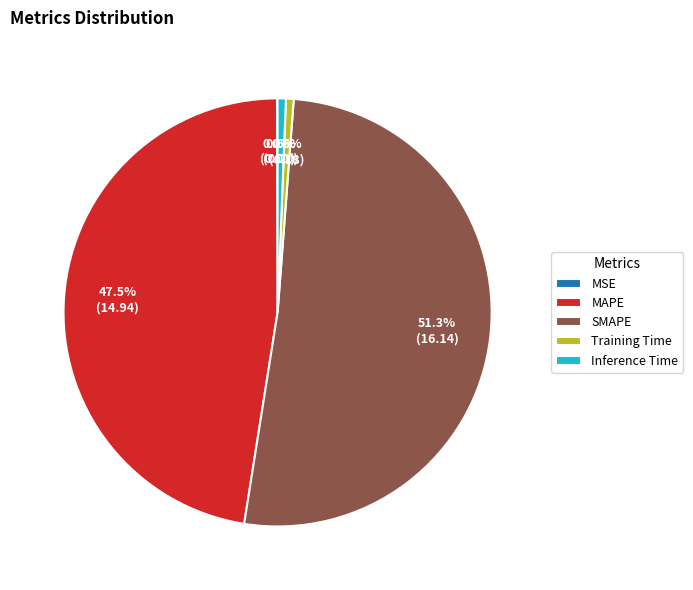

The Training Time slice represents 14% of the pie. True or false?

False